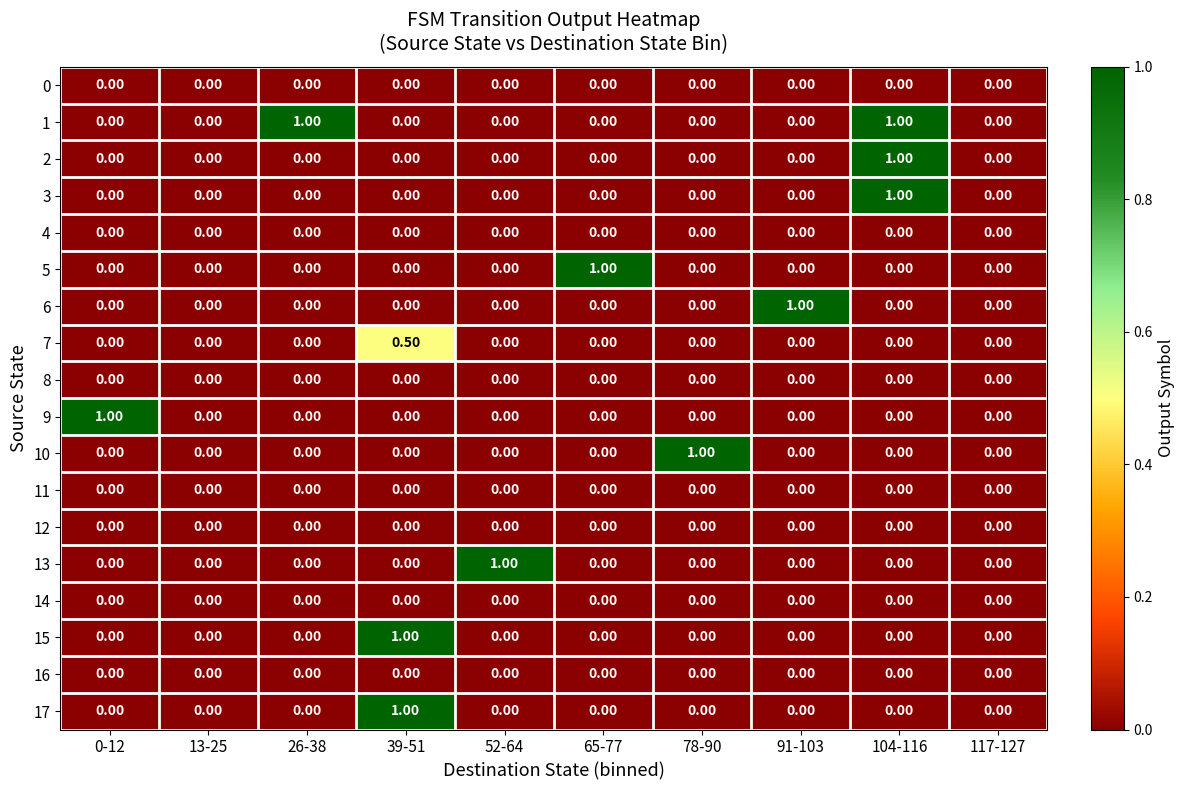

At which category is the sum across all series the highest?

104-116